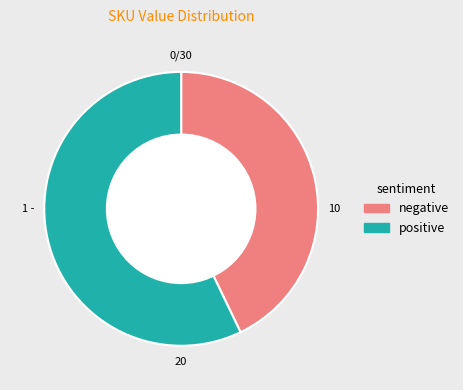

The positive slice represents 65% of the pie. True or false?

False